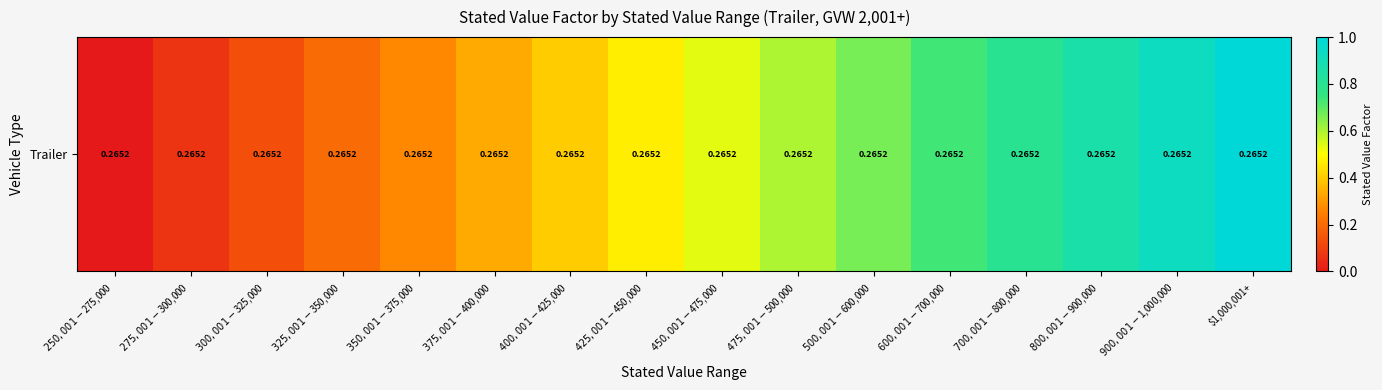

The value at $900,001-$1,000,000 is 1.5. True or false?

False